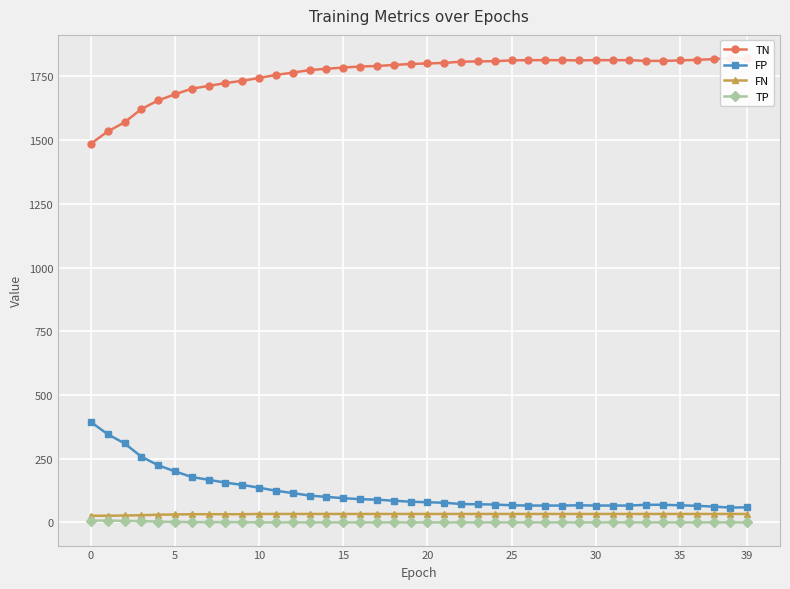

What is the difference between the highest and lowest values at 11?

1756